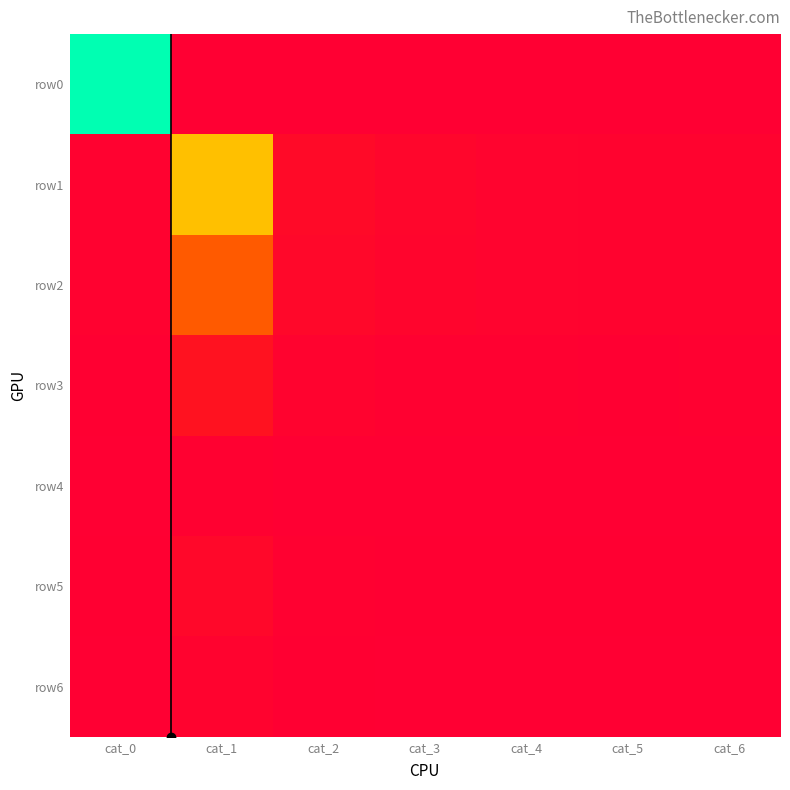

Reading left to right, list all the values displayed in this chart.

row0: cat_0=1.0	cat_1=0.0	cat_2=0.0	cat_3=0.0	cat_4=0.0	cat_5=0.0	cat_6=0.0
row1: cat_0=0.0	cat_1=0.6	cat_2=0.1	cat_3=0.0	cat_4=0.0	cat_5=0.0	cat_6=0.0
row2: cat_0=0.0	cat_1=0.4	cat_2=0.0	cat_3=0.0	cat_4=0.0	cat_5=0.0	cat_6=0.0
row3: cat_0=0.0	cat_1=0.1	cat_2=0.0	cat_3=0.0	cat_4=0.0	cat_5=0.0	cat_6=0.0
row4: cat_0=0.0	cat_1=0.0	cat_2=0.0	cat_3=0.0	cat_4=0.0	cat_5=0.0	cat_6=0.0
row5: cat_0=0.0	cat_1=0.0	cat_2=0.0	cat_3=0.0	cat_4=0.0	cat_5=0.0	cat_6=0.0
row6: cat_0=0.0	cat_1=0.0	cat_2=0.0	cat_3=0.0	cat_4=0.0	cat_5=0.0	cat_6=0.0